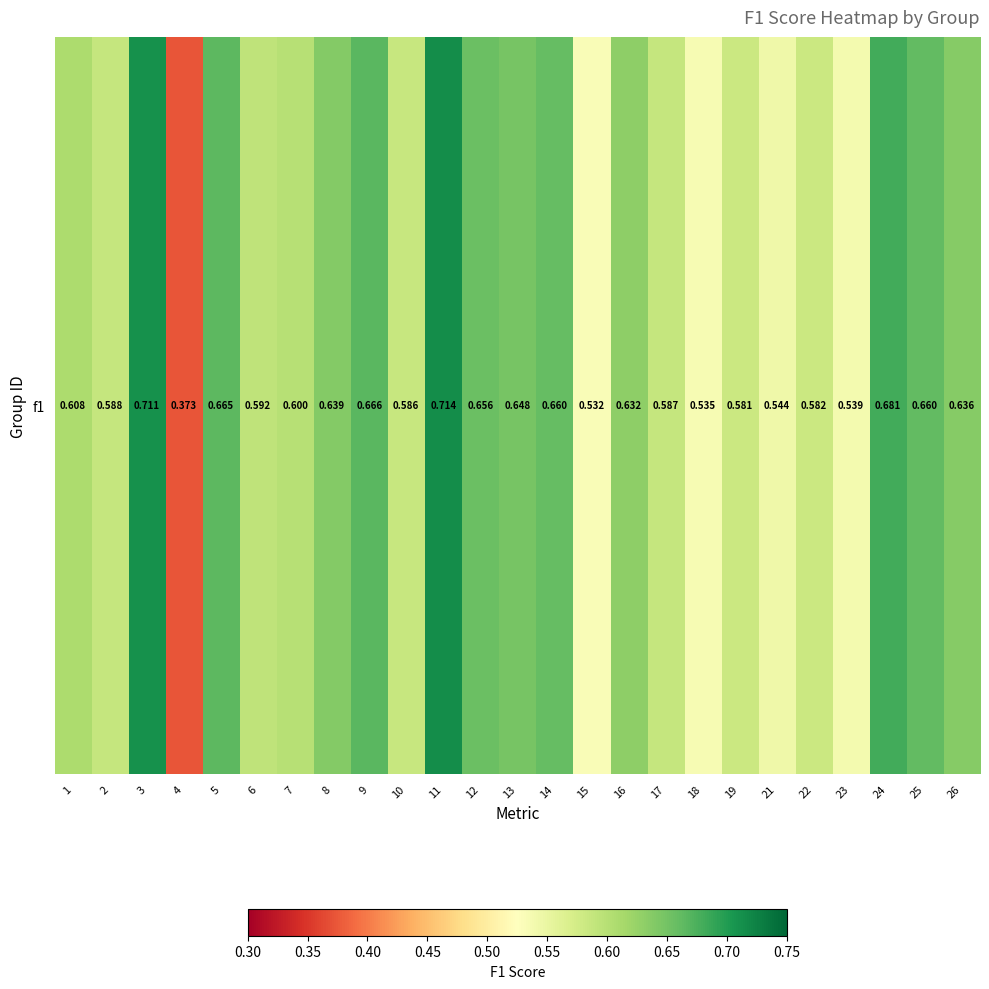

What is the minimum value shown in the chart?

0.4